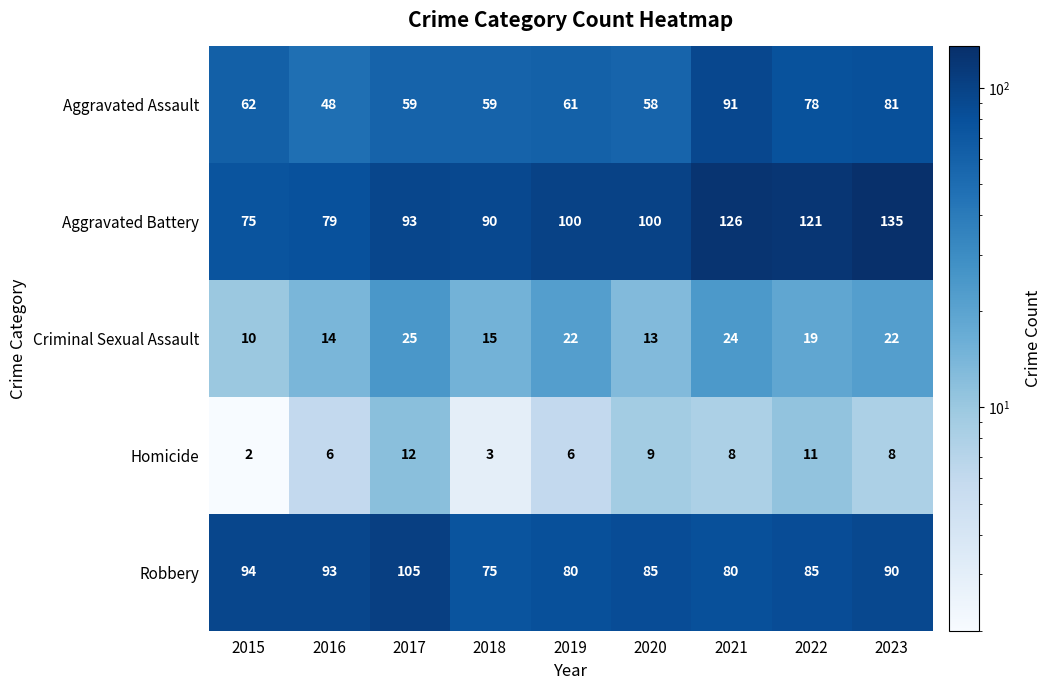

Read the Robbery value at 2016.

93